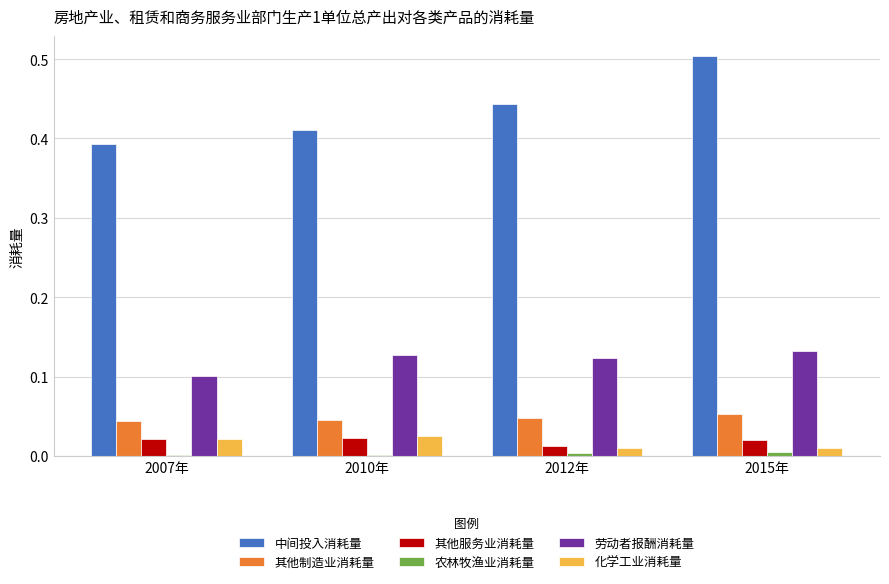

The 劳动者报酬消耗量 series shows 0.1 at 2010年. True or false?

True